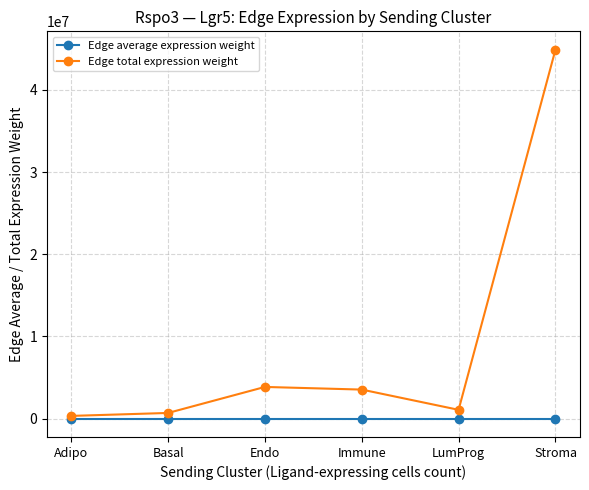

How many interior local peaks does the Edge total expression weight series have?

1